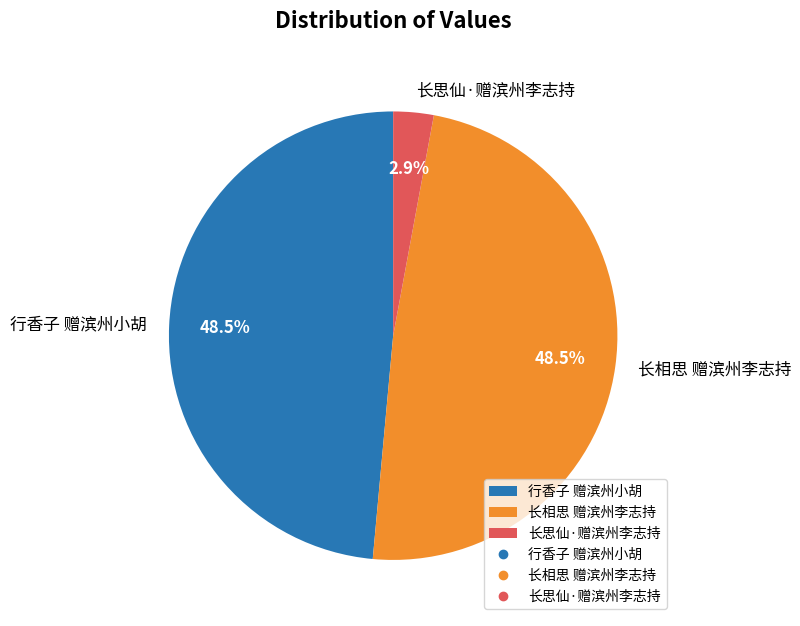

Which has a higher value, 行香子 赠滨州小胡 or 长思仙·赠滨州李志持?

行香子 赠滨州小胡